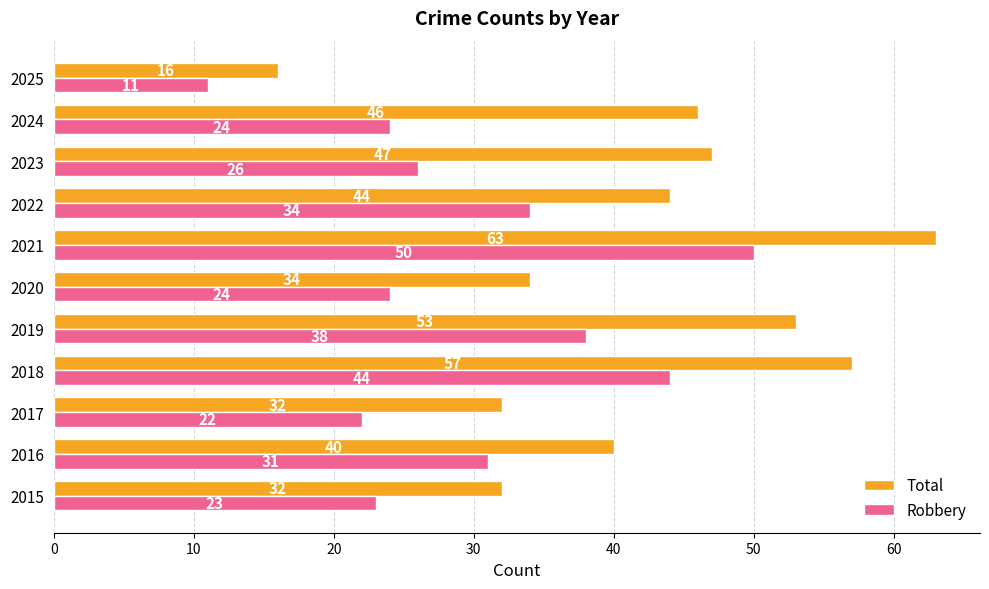

What is the sum of all Total values?

464